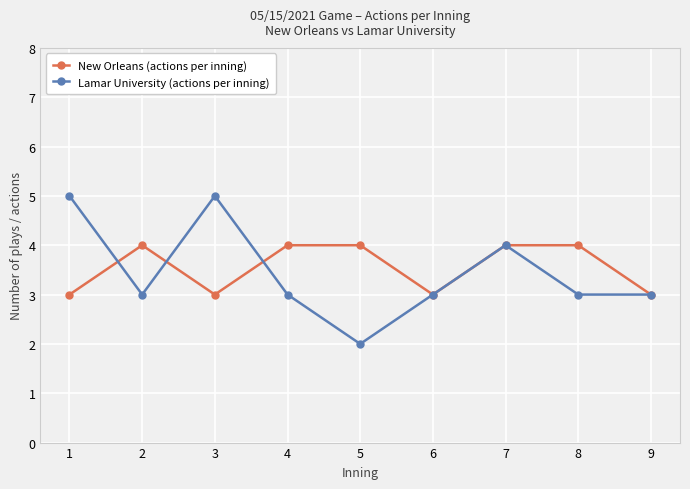

List the series in order of their peak value, highest first.

Lamar University (actions per inning), New Orleans (actions per inning)